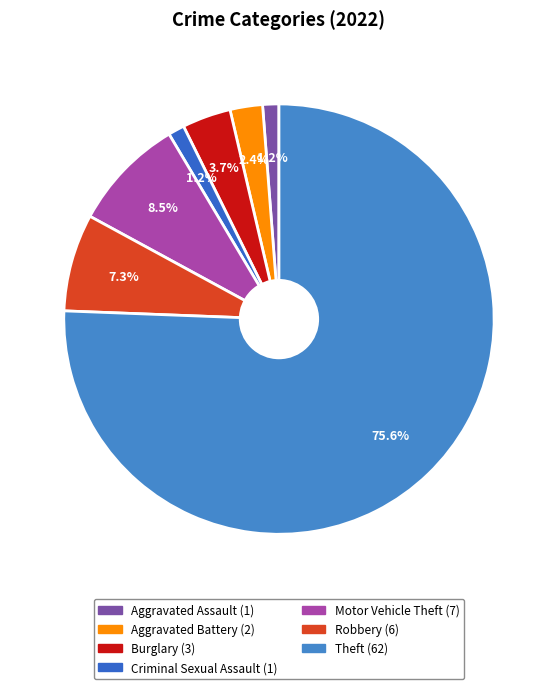

What percentage do Robbery and Burglary together represent?

11.0%